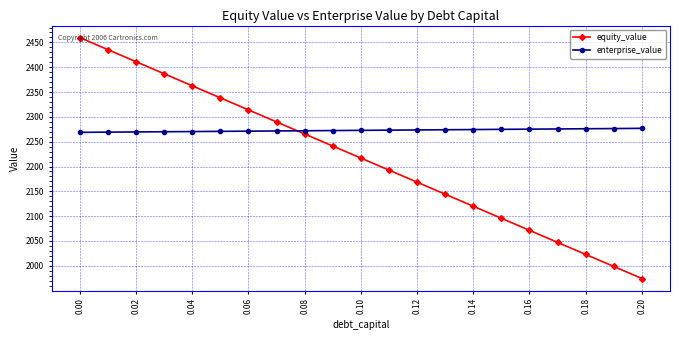

After their last crossing, which series has the higher values: enterprise_value or equity_value?

enterprise_value